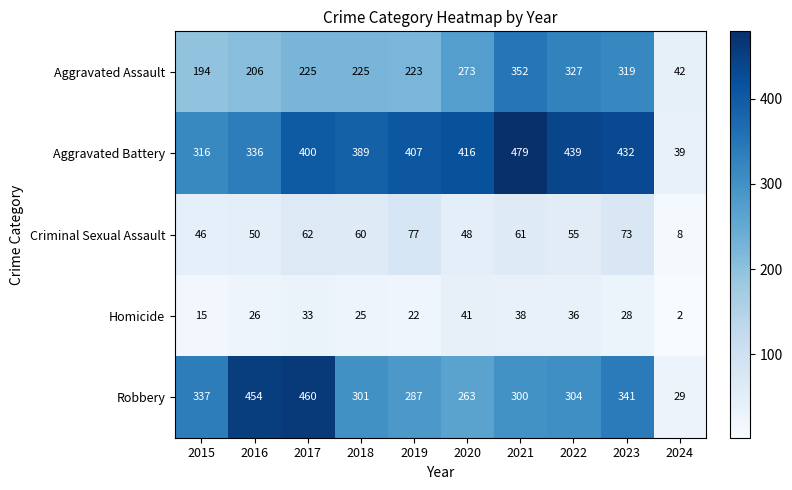

What is the spread (max minus min) of values at 2018?

364